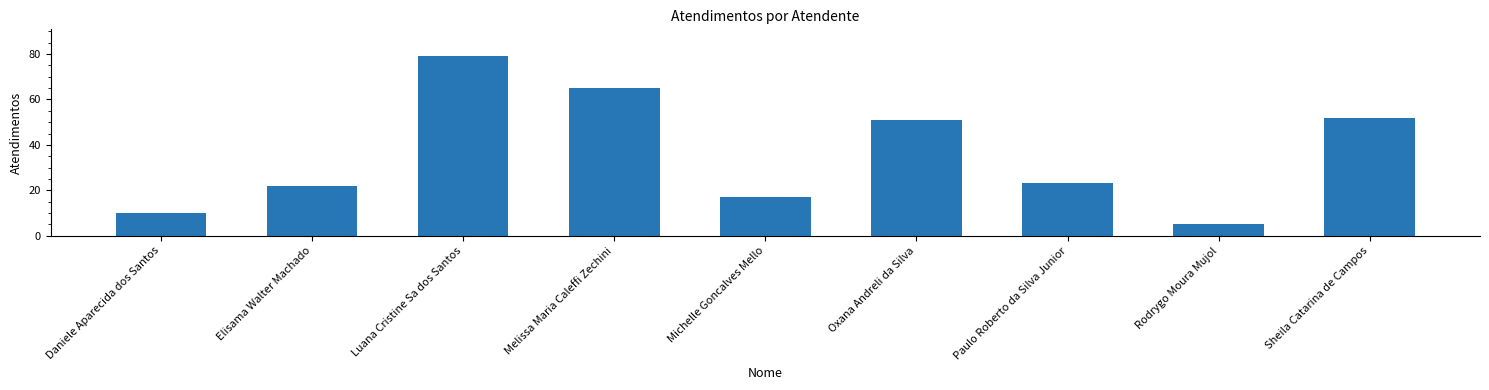

The value at Elisama Walter Machado is 22. True or false?

True